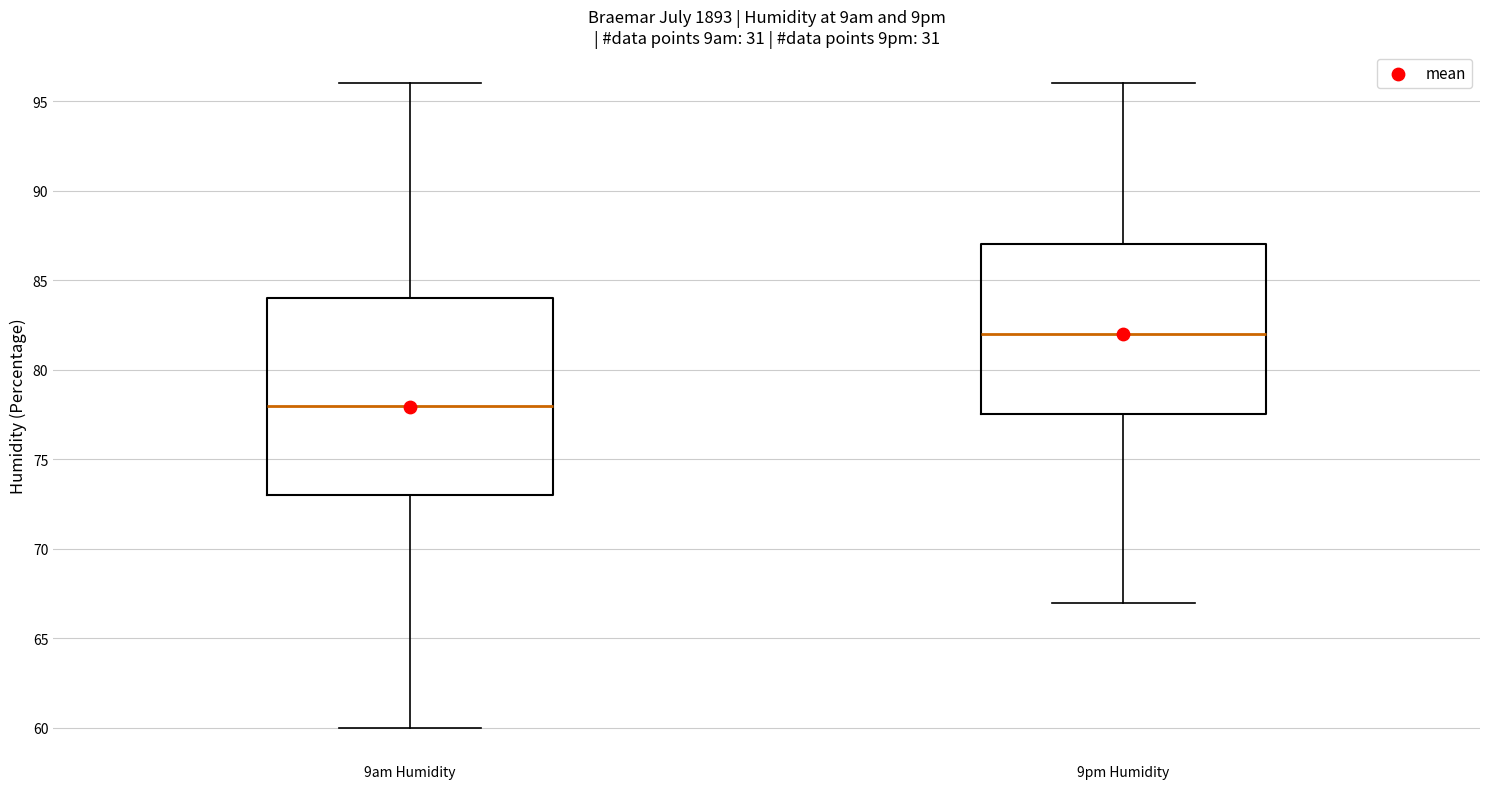

Where does the lower whisker of the box for 9am Humidity end on the y-axis? The values are not printed on the chart, so give them approximately, as read against the axis.

60.0